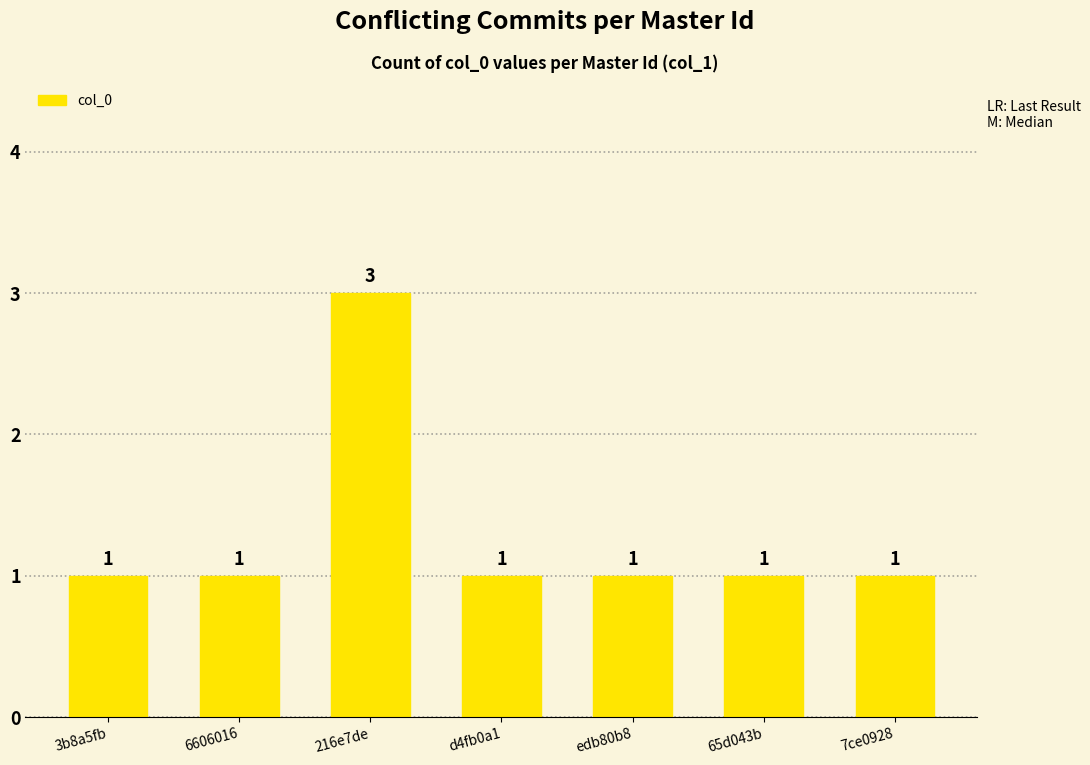

What value does the data have at 3b8a5fb?

1